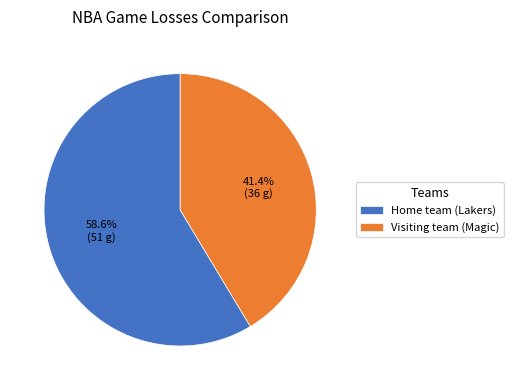

Which category has the smallest portion of the pie?

Visiting team (Magic)